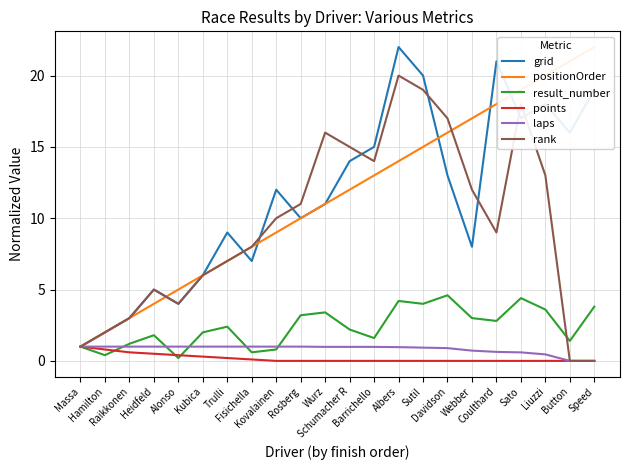

Is the value of positionOrder at Trulli greater than the value of laps at Liuzzi?

Yes